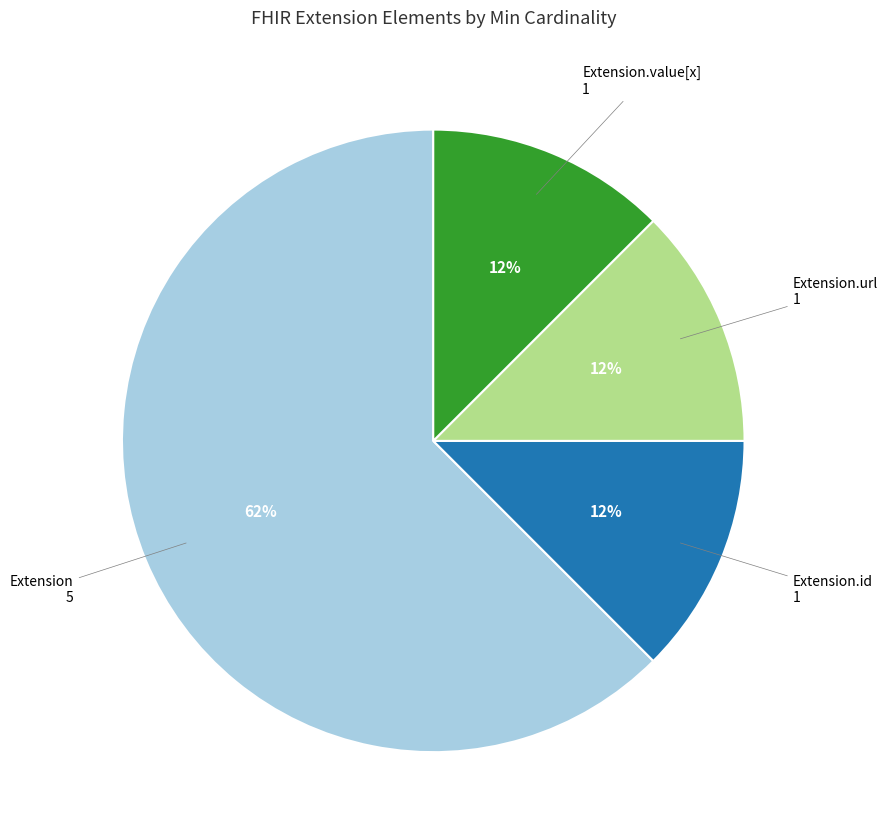

To the nearest percent, what is the average slice percentage?

25%